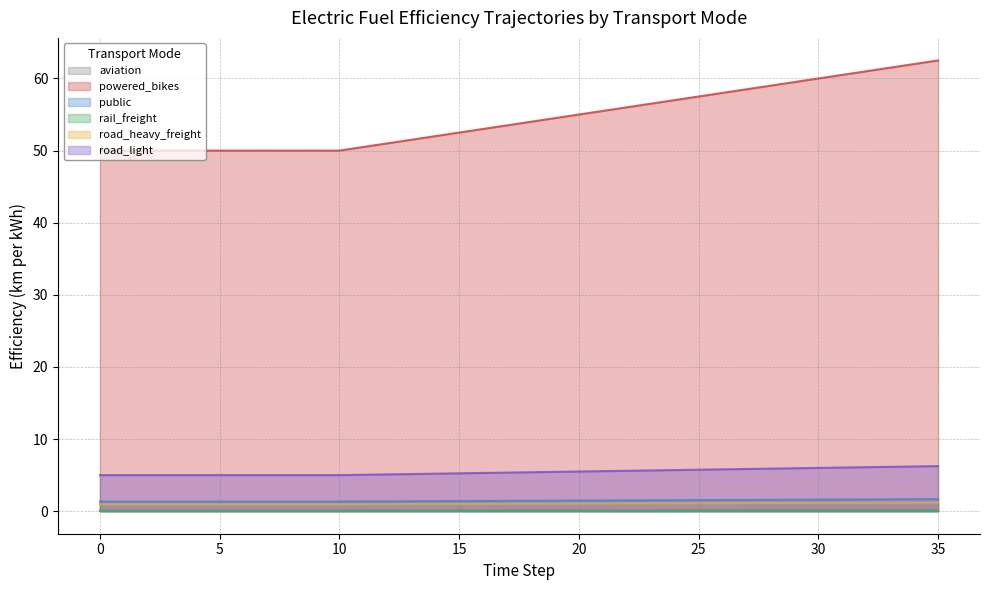

True or false: public has more than 1 points higher than both neighbors.

False